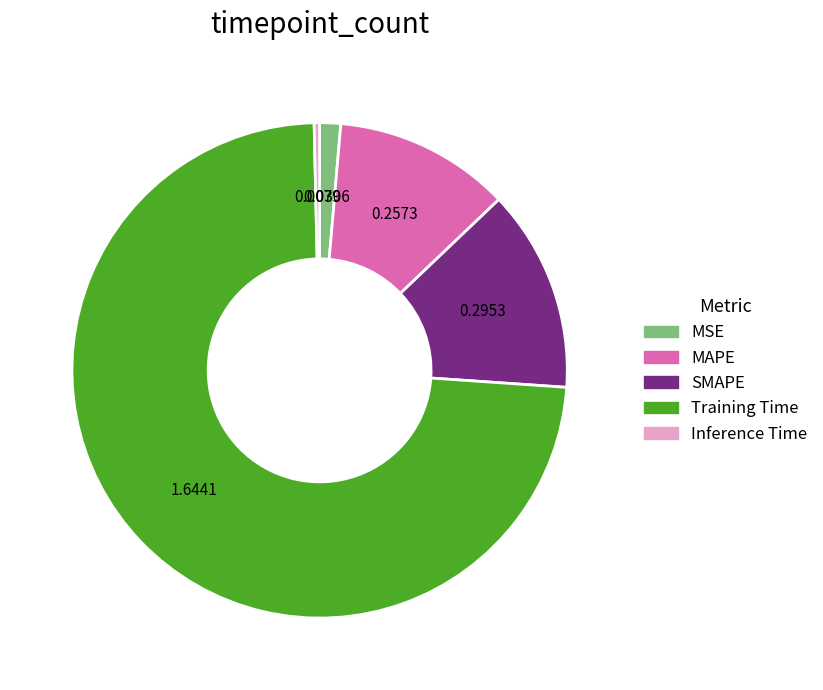

Which category accounts for the majority?

Training Time